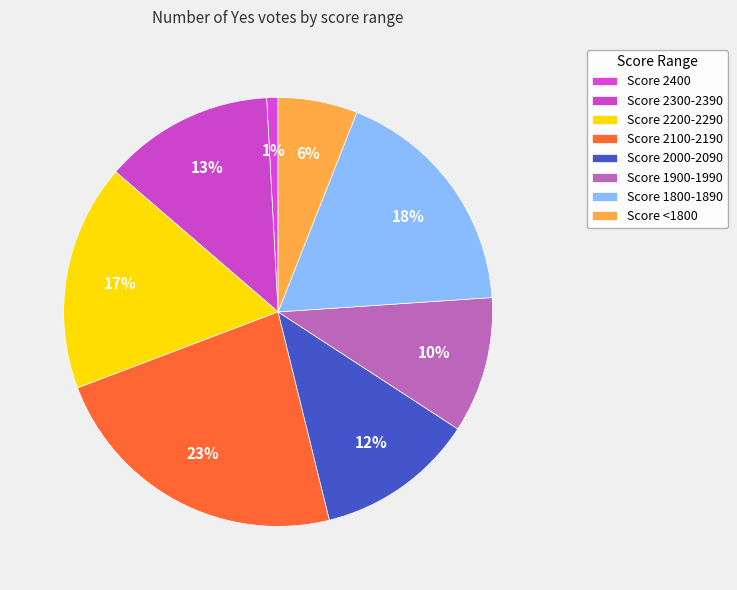

To the nearest percent, what is the difference between the largest and smallest slice percentages?

22%